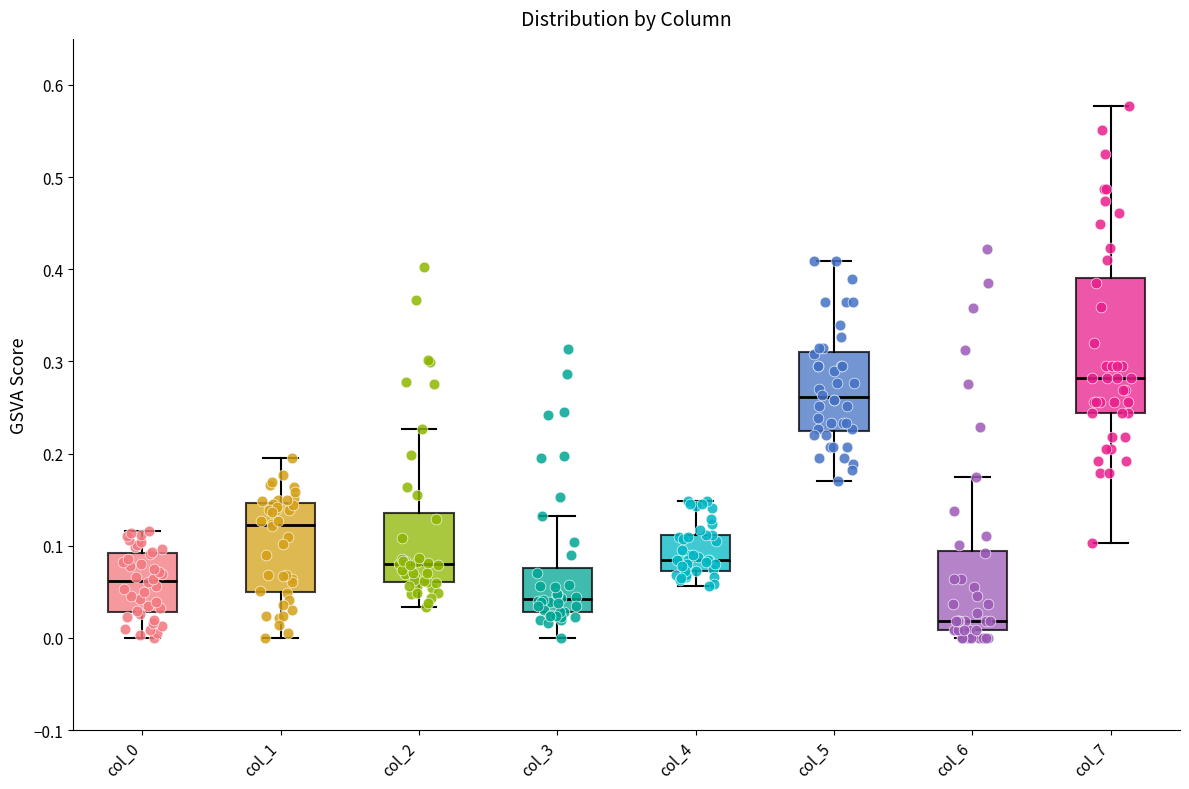

Reading left to right, read every box against the y-axis: the position of its median line, the range the box covers, and the ends of its whiskers. The values are not printed on the chart, so give them approximately, as read against the axis.

col_0: median 0.06, box 0.03 to 0.09, whiskers 0.00 to 0.12
col_1: median 0.12, box 0.05 to 0.15, whiskers 0.00 to 0.19
col_2: median 0.08, box 0.06 to 0.14, whiskers 0.03 to 0.23
col_3: median 0.04, box 0.03 to 0.08, whiskers 0.00 to 0.13
col_4: median 0.08, box 0.07 to 0.11, whiskers 0.06 to 0.15
col_5: median 0.26, box 0.22 to 0.31, whiskers 0.17 to 0.41
col_6: median 0.02, box 0.01 to 0.09, whiskers 0.00 to 0.17
col_7: median 0.28, box 0.24 to 0.39, whiskers 0.10 to 0.58